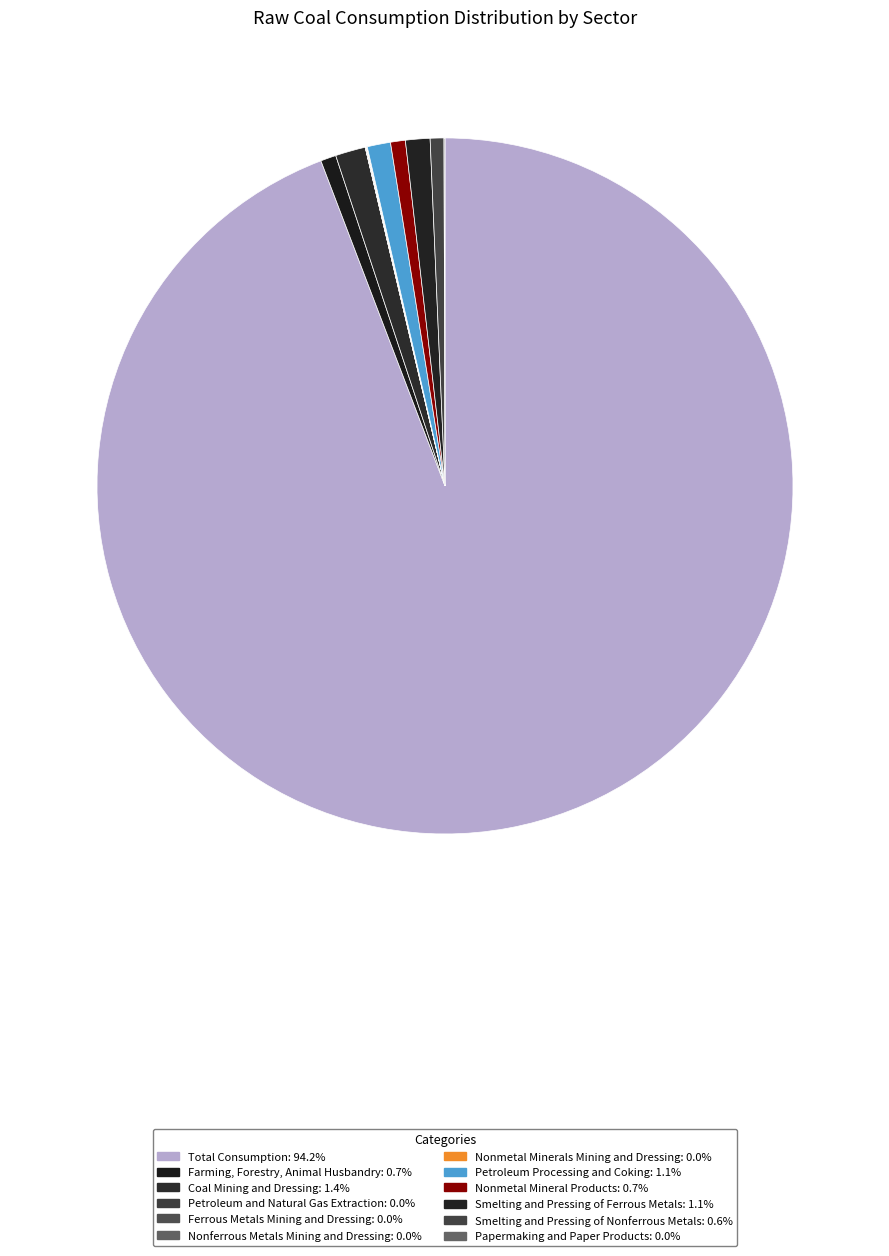

True or false: Nonferrous Metals Mining and Dressing accounts for 13% of the total.

False